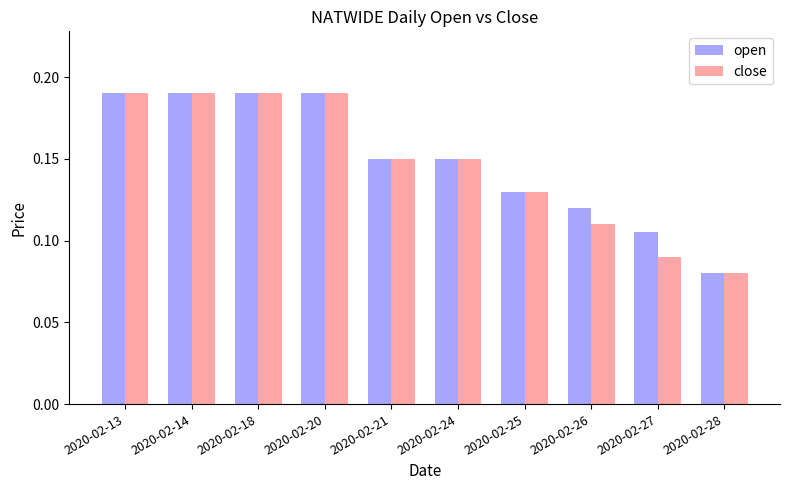

At which label is open closest to 0?

2020-02-28